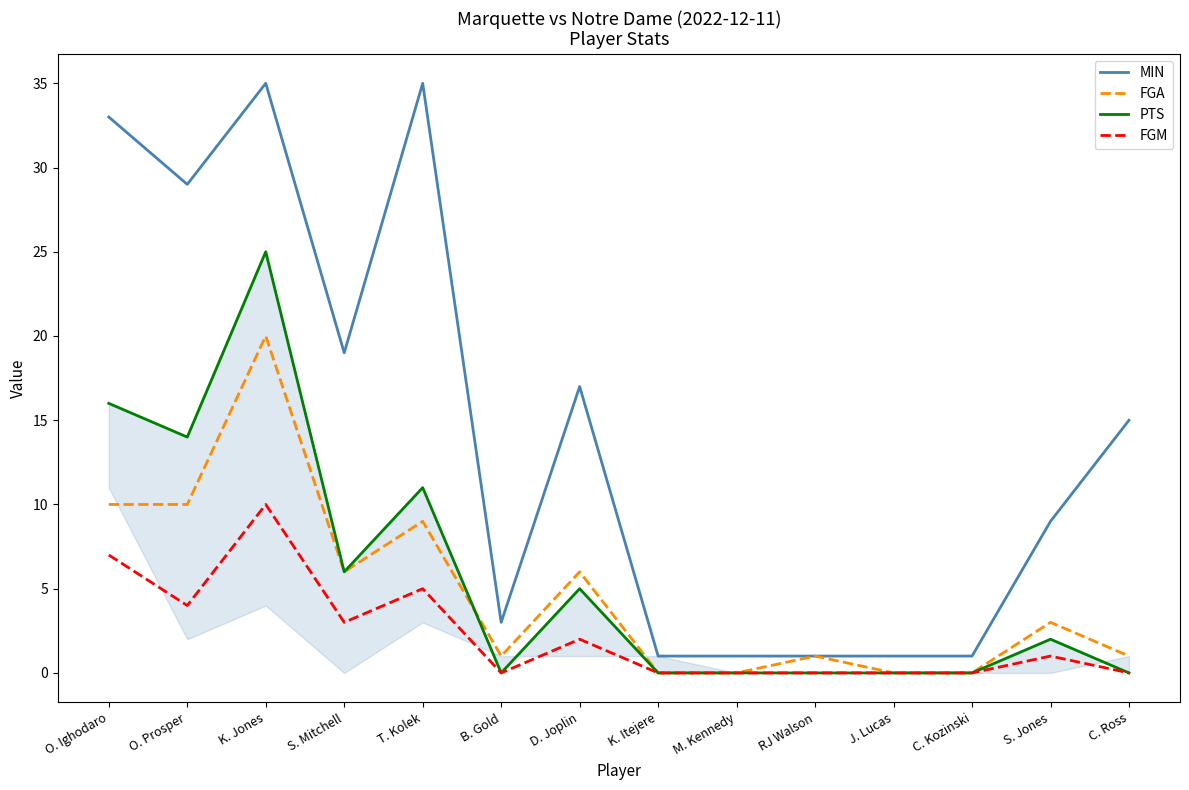

The value of FGM at S. Jones is 0. True or false?

False